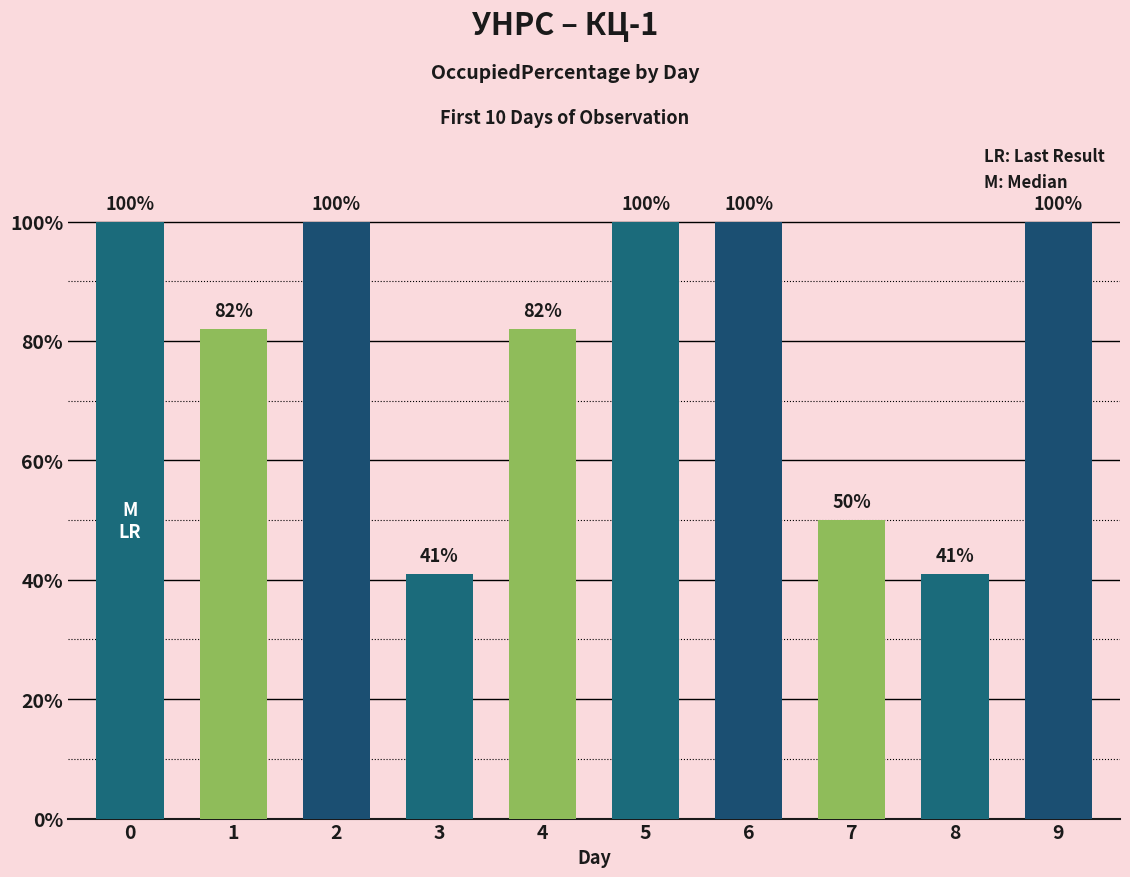

Are the bars horizontal?

No